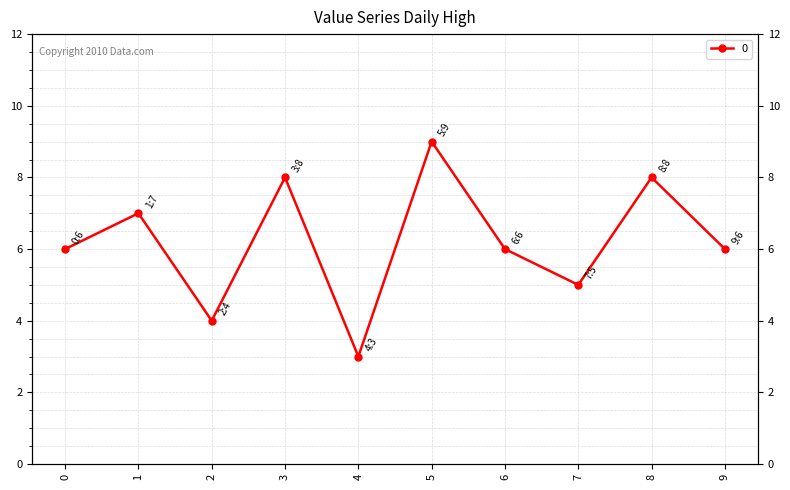

What is the sum of the values at 8 and 6?

14